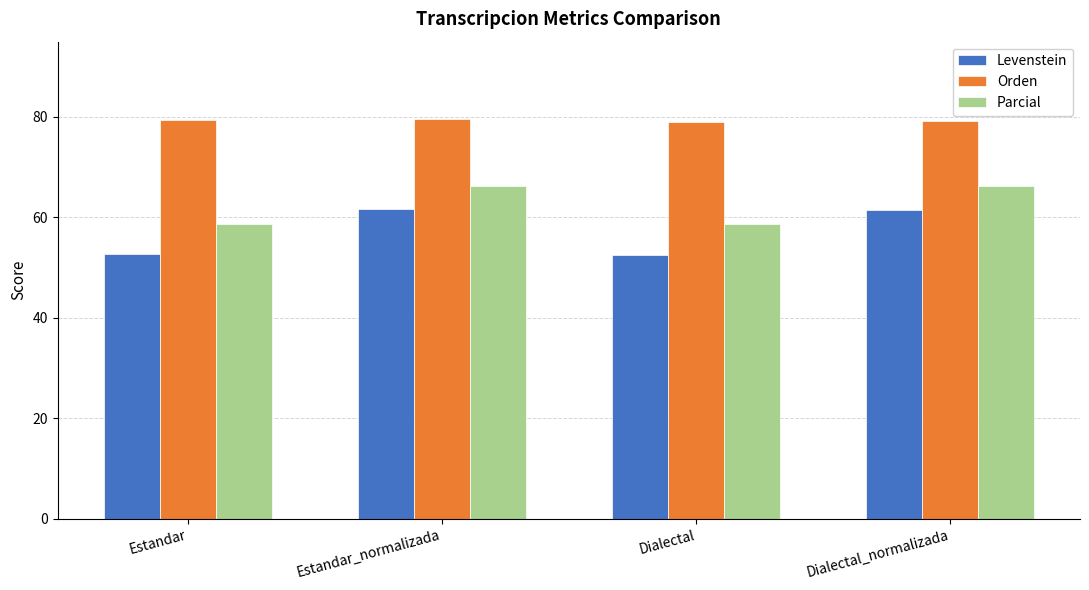

Does the chart contain stacked bars?

No